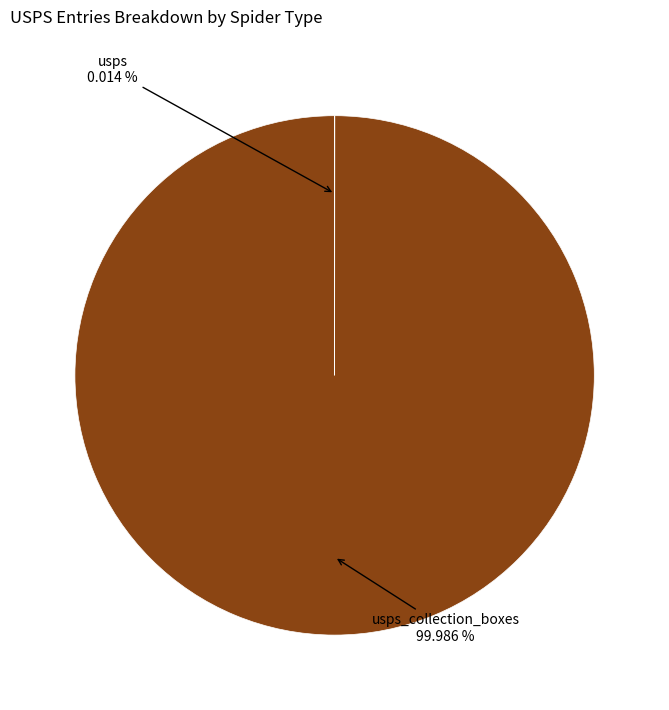

To the nearest percent, what is the average slice percentage?

50%